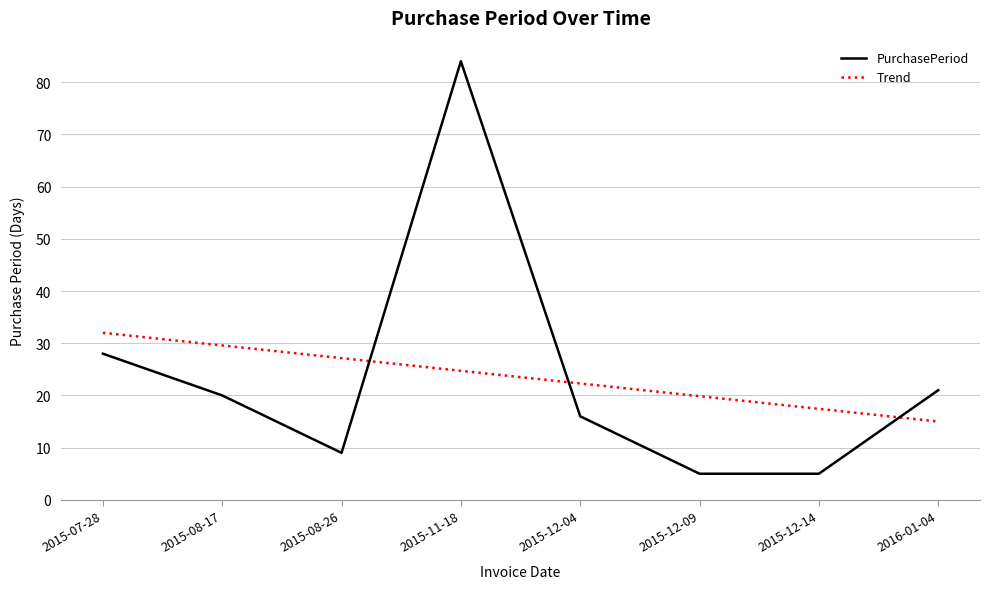

How many values exceed 20?

3